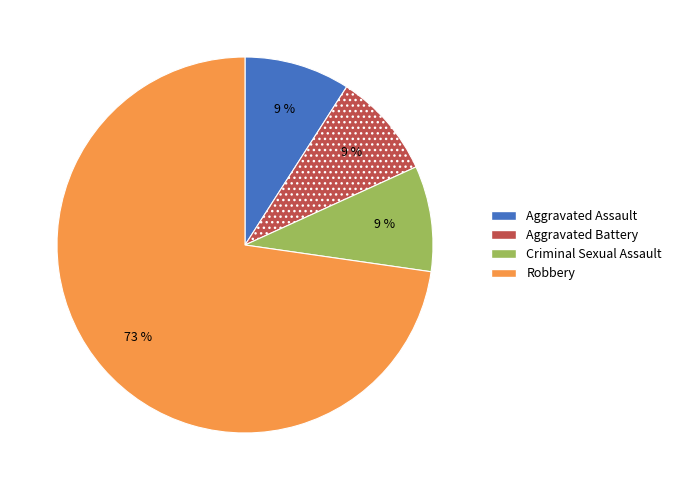

To the nearest percent, what portion does Robbery represent?

73%